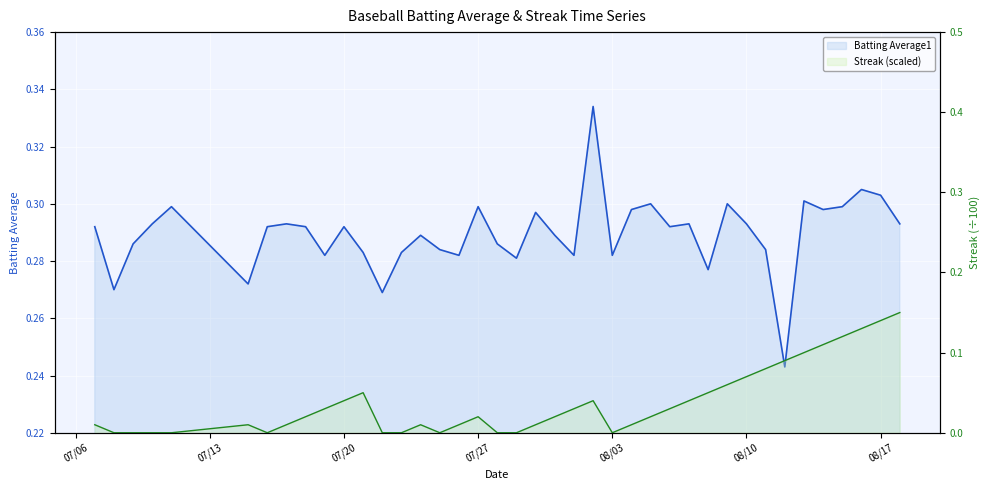

True or false: Streak line and Batting Average1 line intersect in this chart.

False